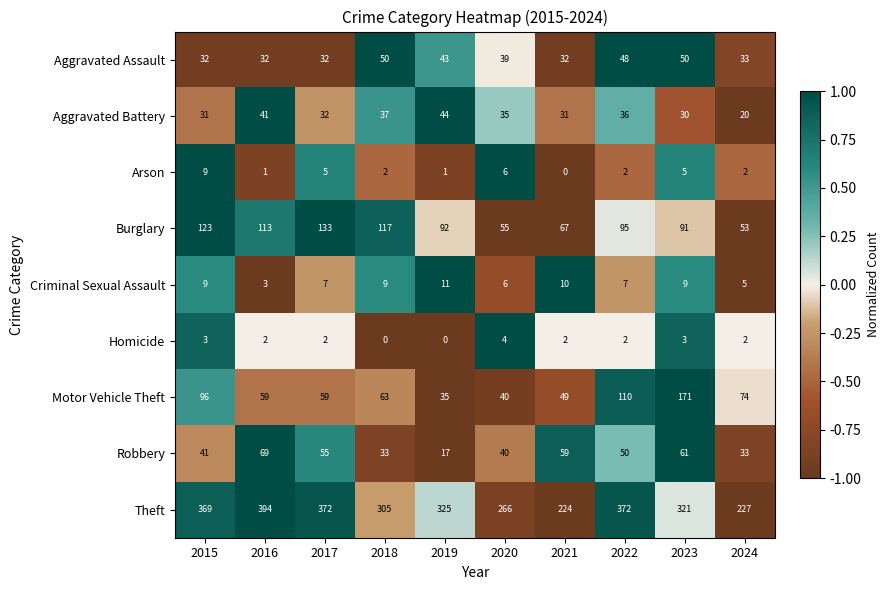

List the series in order of their peak value, highest first.

Theft, Motor Vehicle Theft, Burglary, Robbery, Aggravated Assault, Aggravated Battery, Criminal Sexual Assault, Arson, Homicide